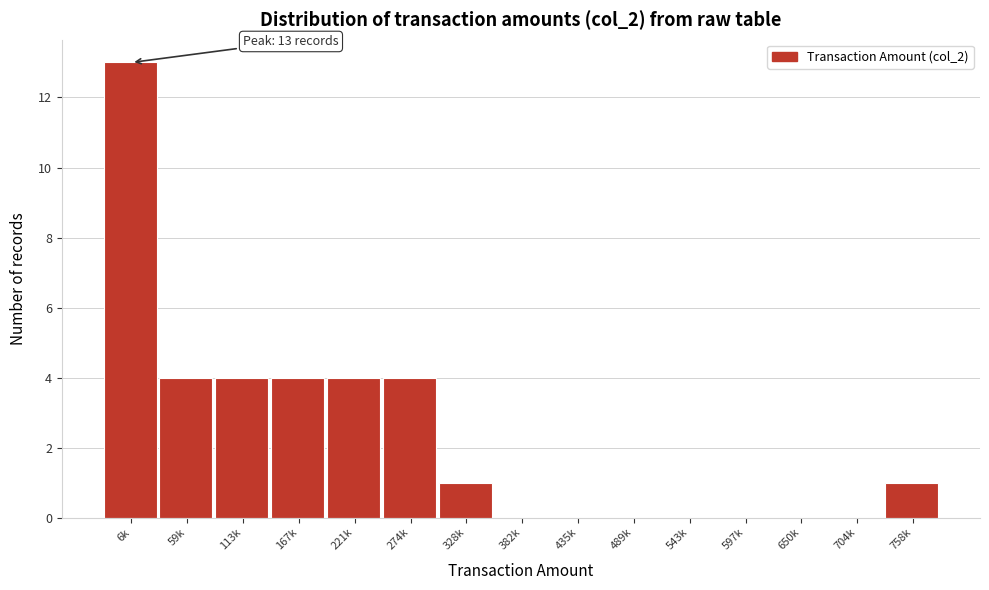

Reading left to right, what are all the values shown in this chart?

6k=13	59k=4	113k=4	167k=4	221k=4	274k=4	328k=1	382k=0	435k=0	489k=0	543k=0	597k=0	650k=0	704k=0	758k=1